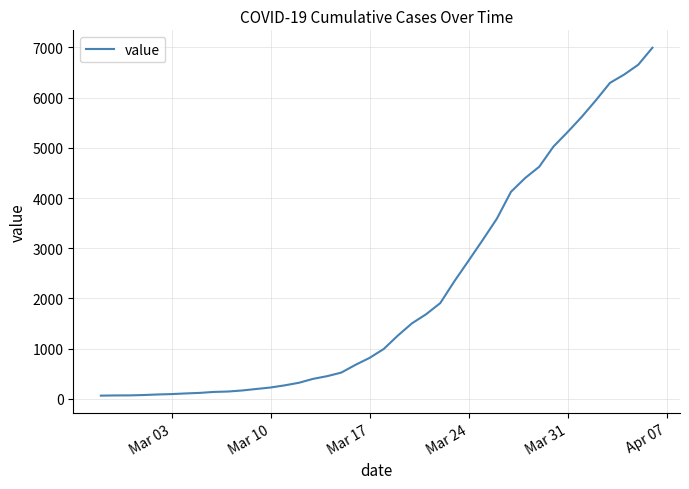

Does the chart have visible grid lines?

Yes